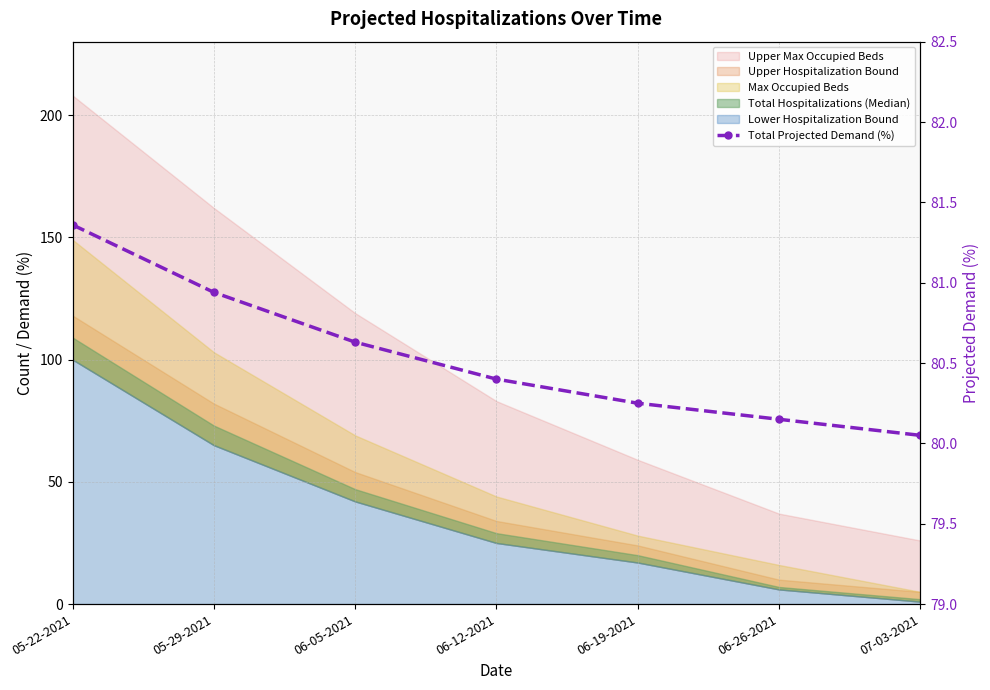

What position from the right is 06-12-2021?

4